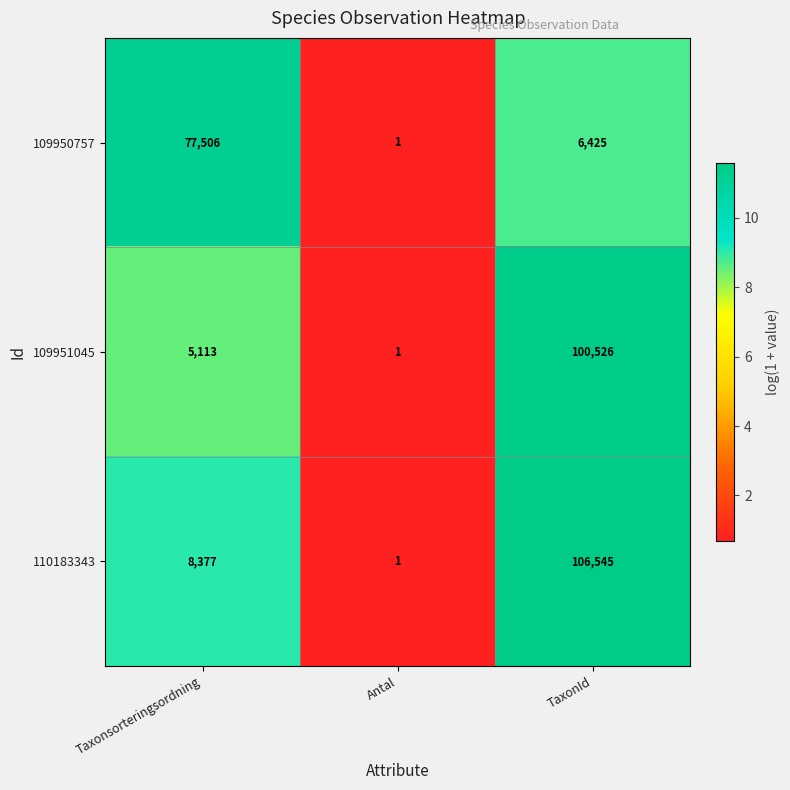

What is the difference between the highest and lowest values at Taxonsorteringsordning?

72393